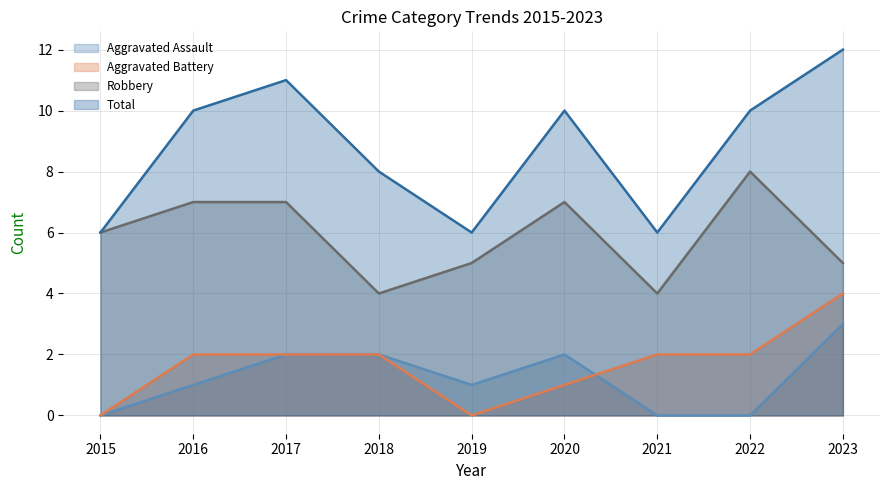

Is it true that Aggravated Assault equals 0 at 2022?

True